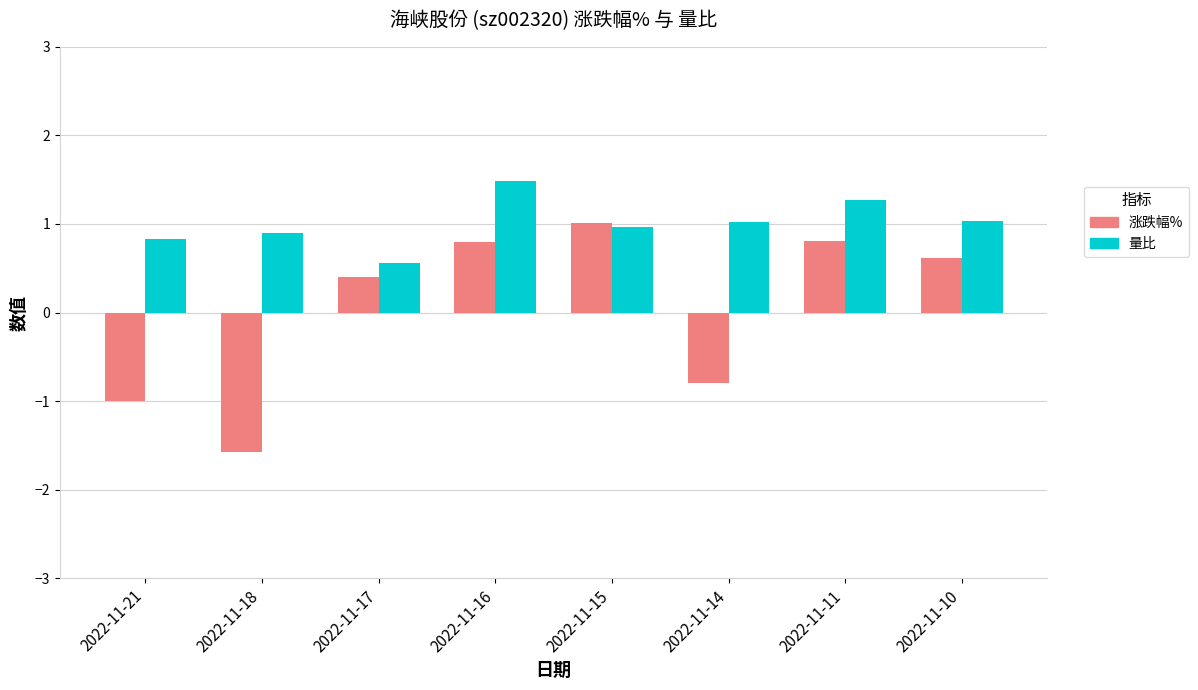

What is the difference between the highest and lowest values at 2022-11-10?

0.4